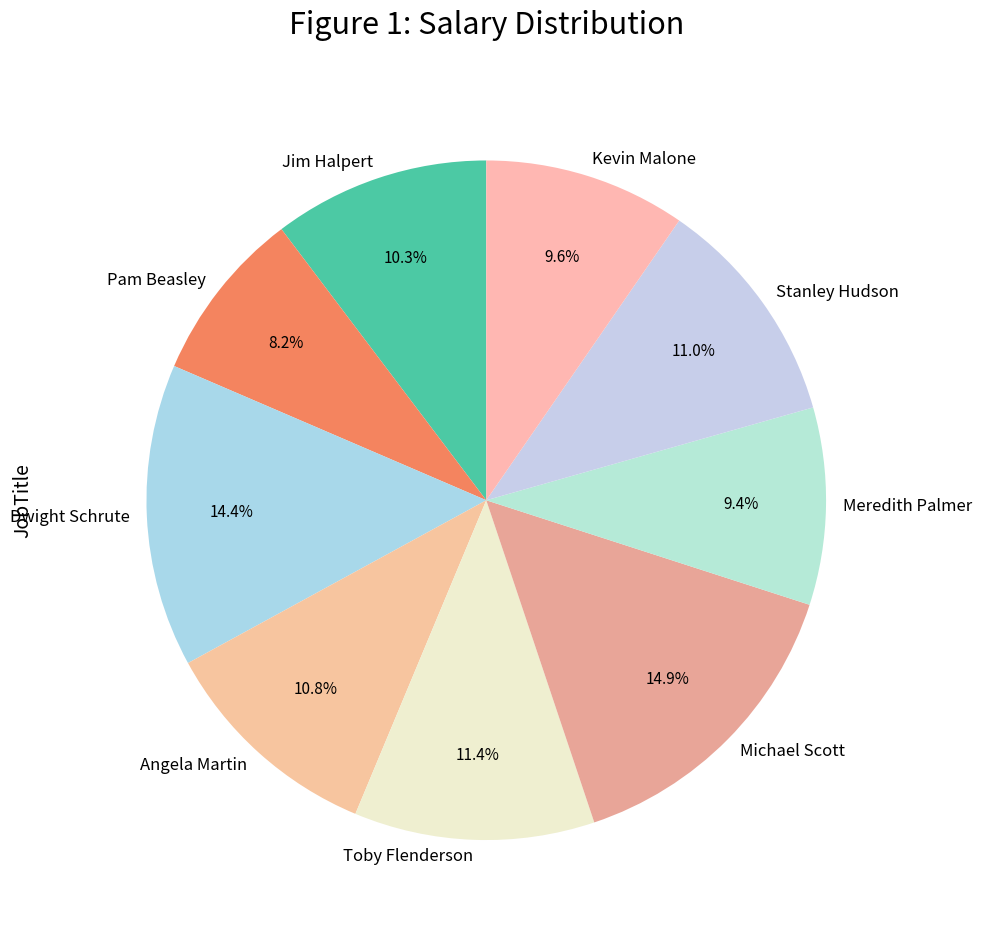

Between Pam Beasley and Kevin Malone, which is larger?

Kevin Malone